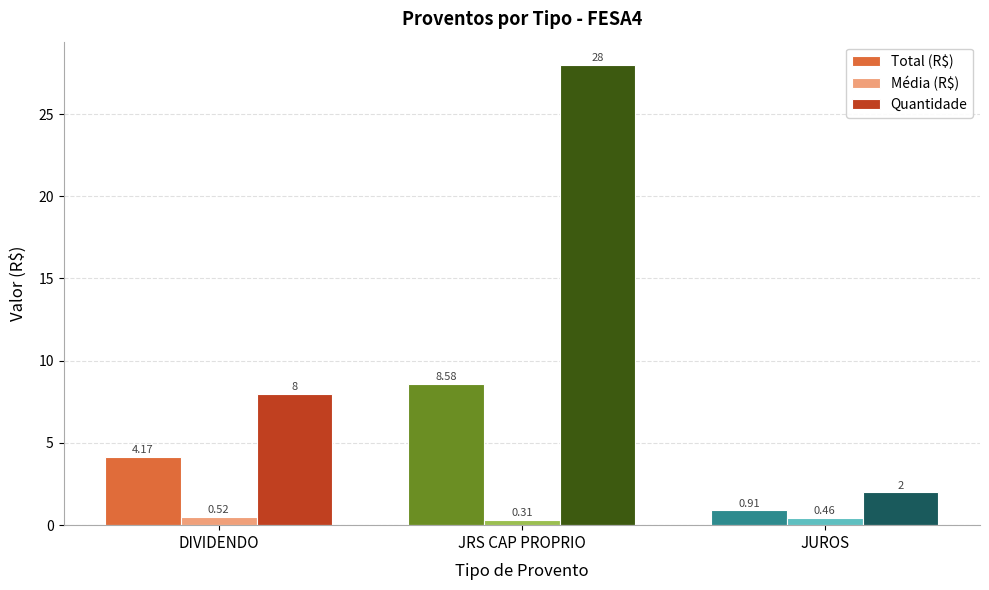

At which category is the sum across all series the highest?

JRS CAP PROPRIO